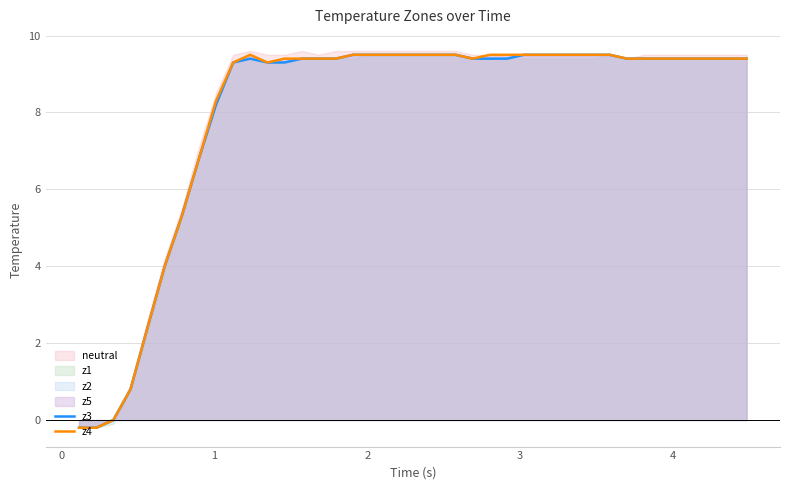

What is the highest value of the z4 series?

9.5